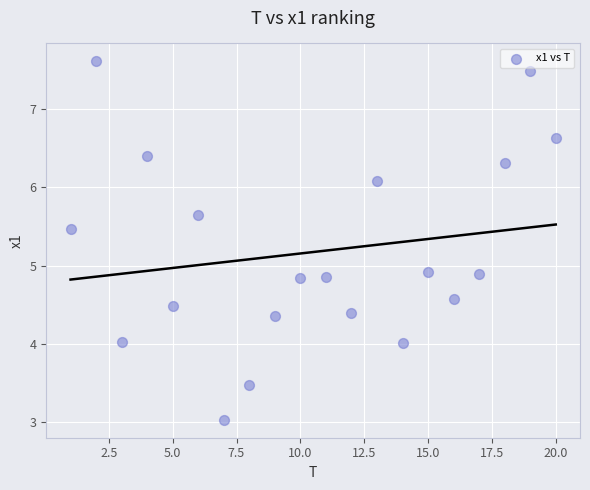

What is the range of X values (max minus min)?

19.0